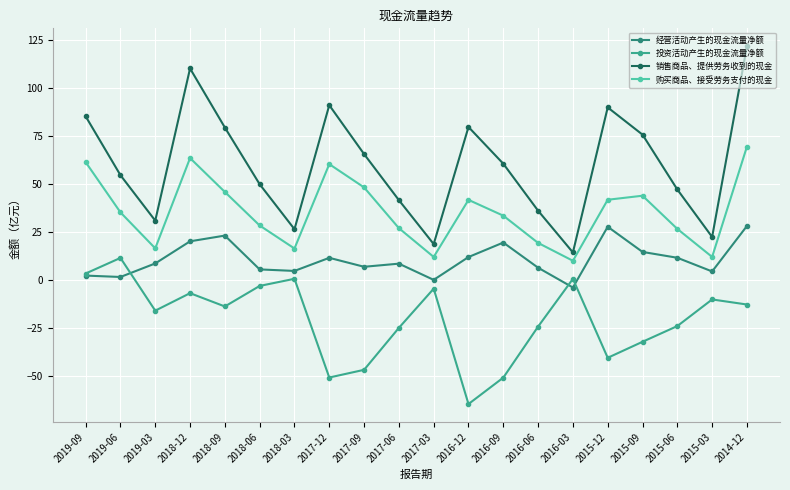

What is the label of the 9th point from the left?

2017-09